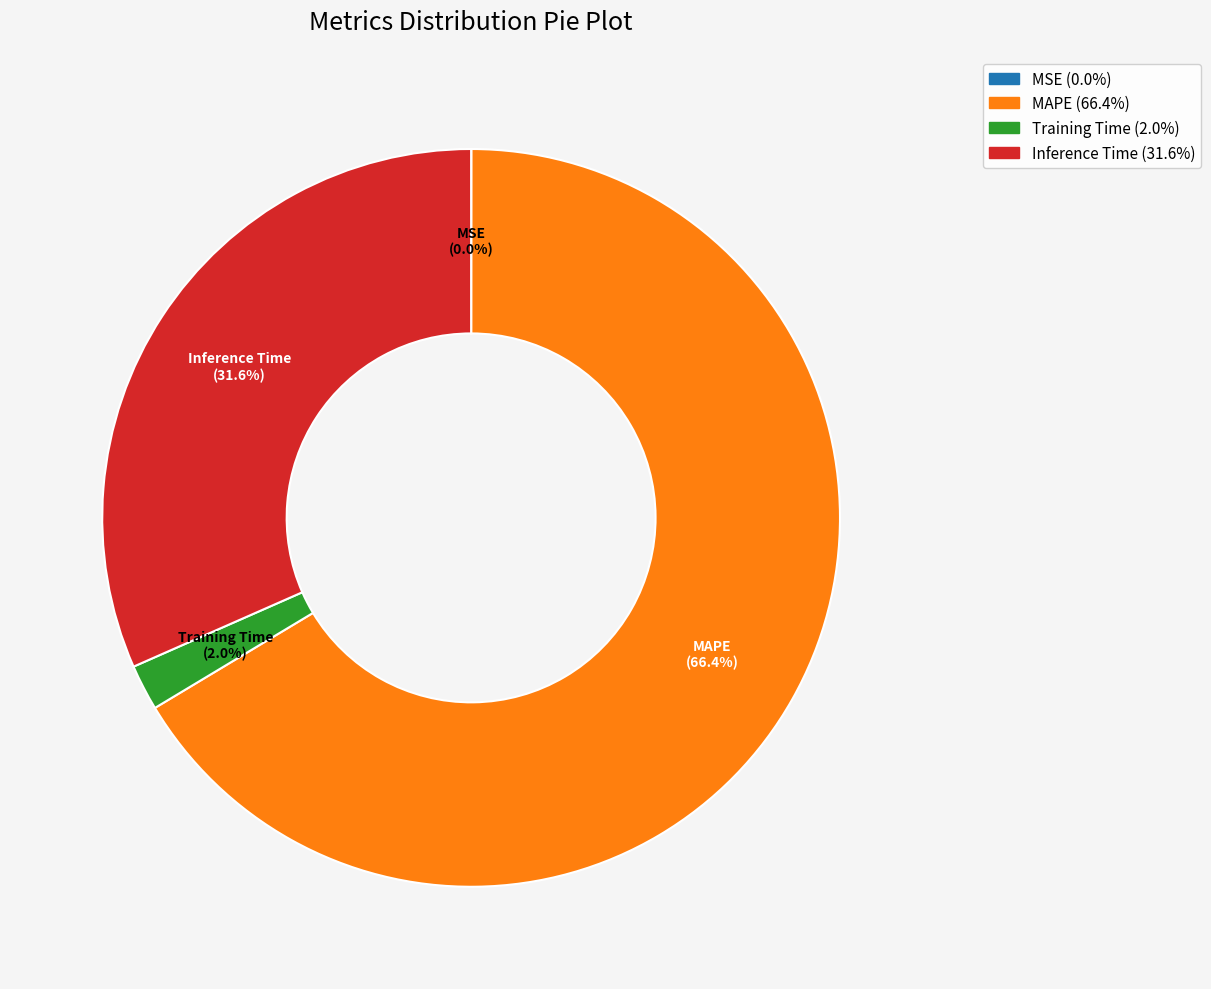

Is it true that Inference Time is 32% of the pie?

True